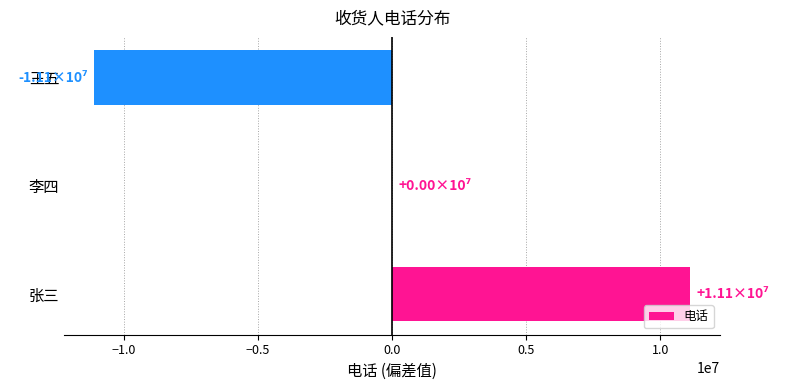

True or false: the data shows 11111111 at 张三.

True